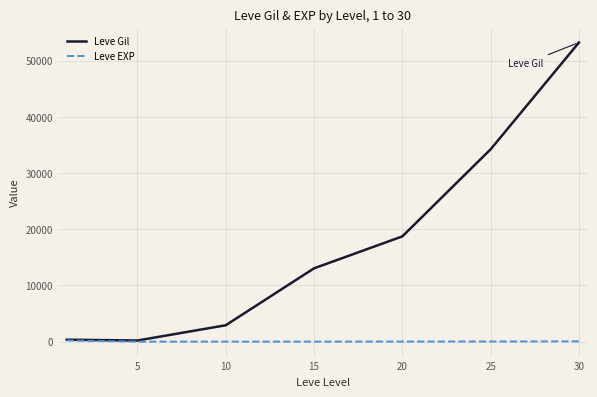

What is the smallest value displayed?

4.8